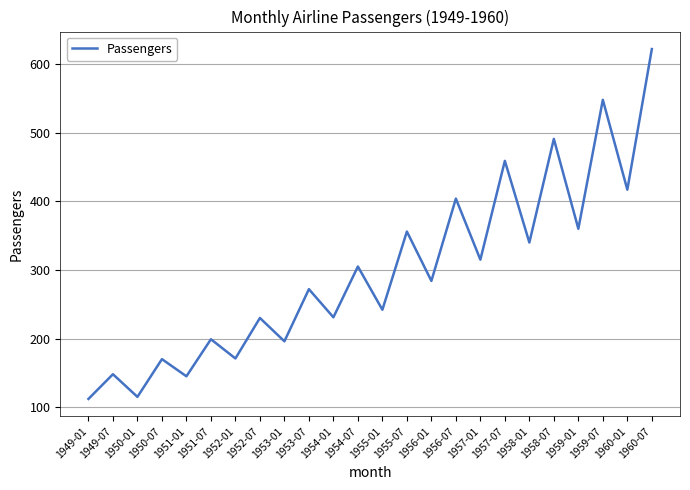

Is it true that the value at 1950-01 is 115?

True